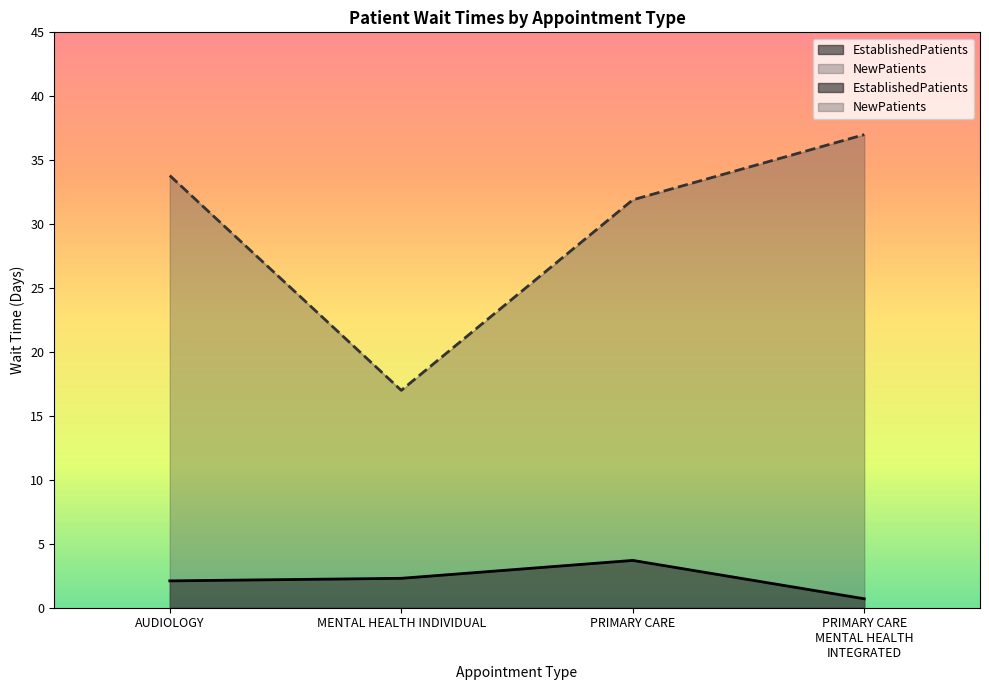

At which label does EstablishedPatients reach its minimum?

PRIMARY CARE MENTAL HEALTH INTEGRATED